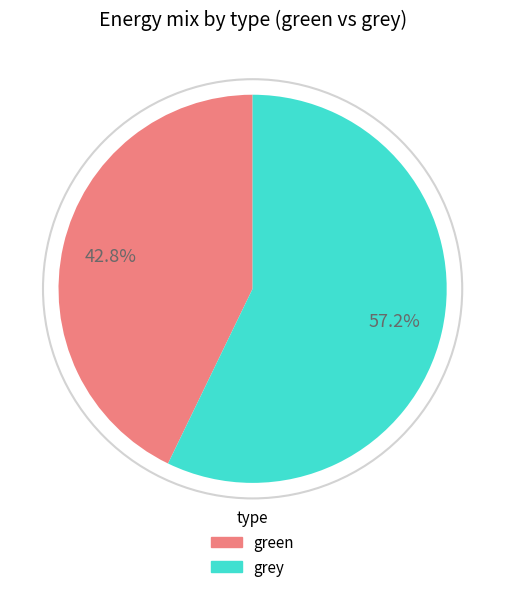

Is there a majority slice in this chart?

Yes